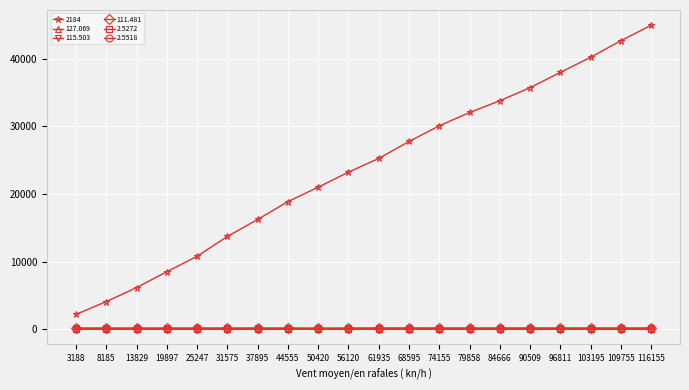

Rank the categories by 2184 value from lowest to highest.

3188, 8185, 13829, 19897, 25247, 31575, 37895, 44555, 50420, 56120, 61935, 68595, 74155, 79858, 84666, 90509, 96811, 103195, 109755, 116155